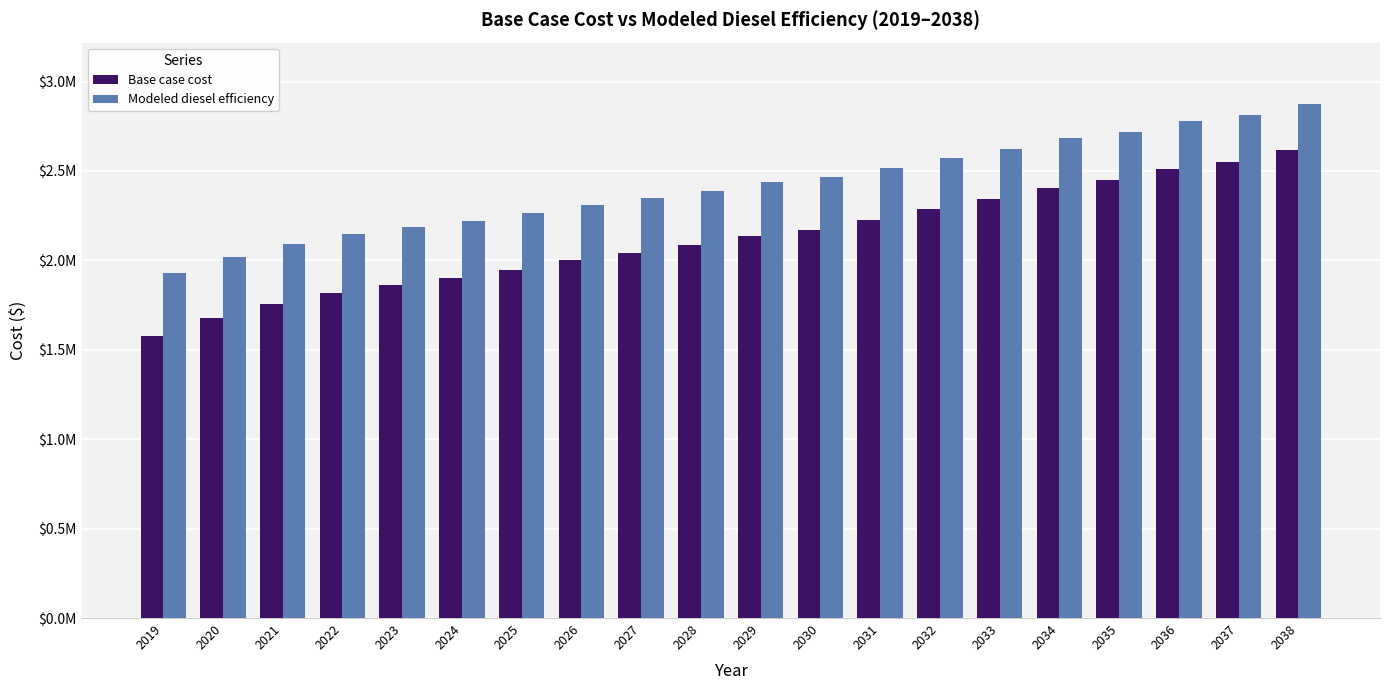

At 2036, list the series in order from smallest to largest.

Base case cost, Modeled diesel efficiency